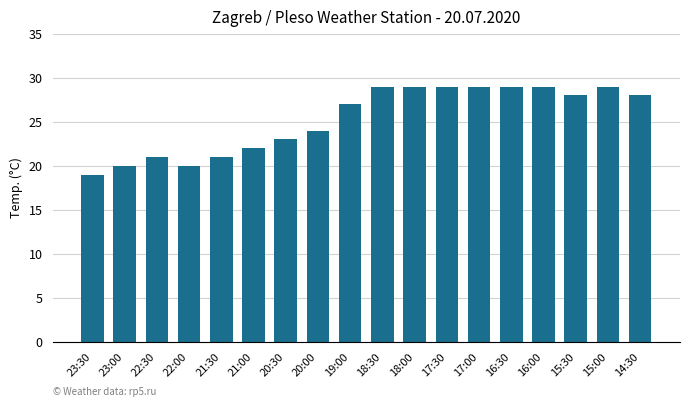

What is the greatest value displayed?

29